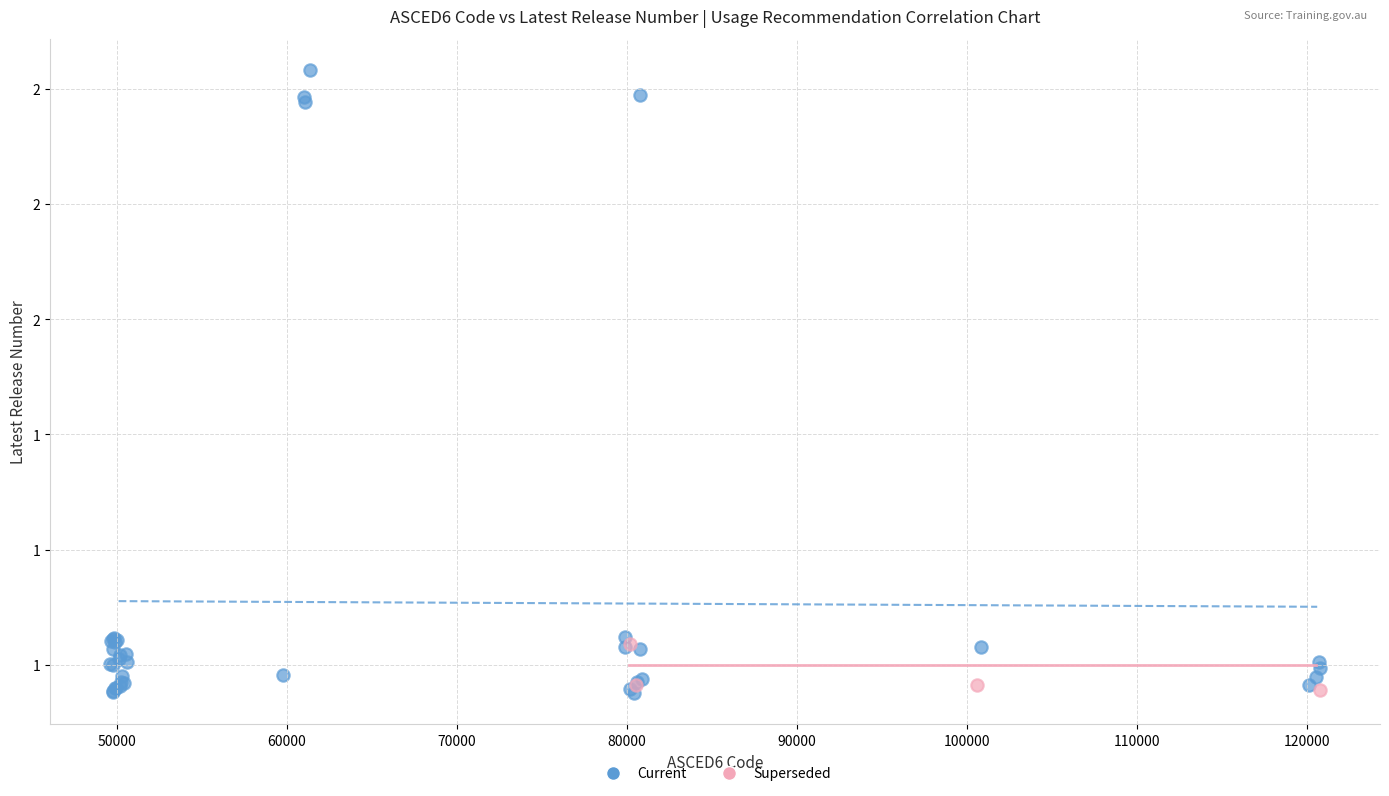

What are all the series names shown in the legend?

Current, Superseded